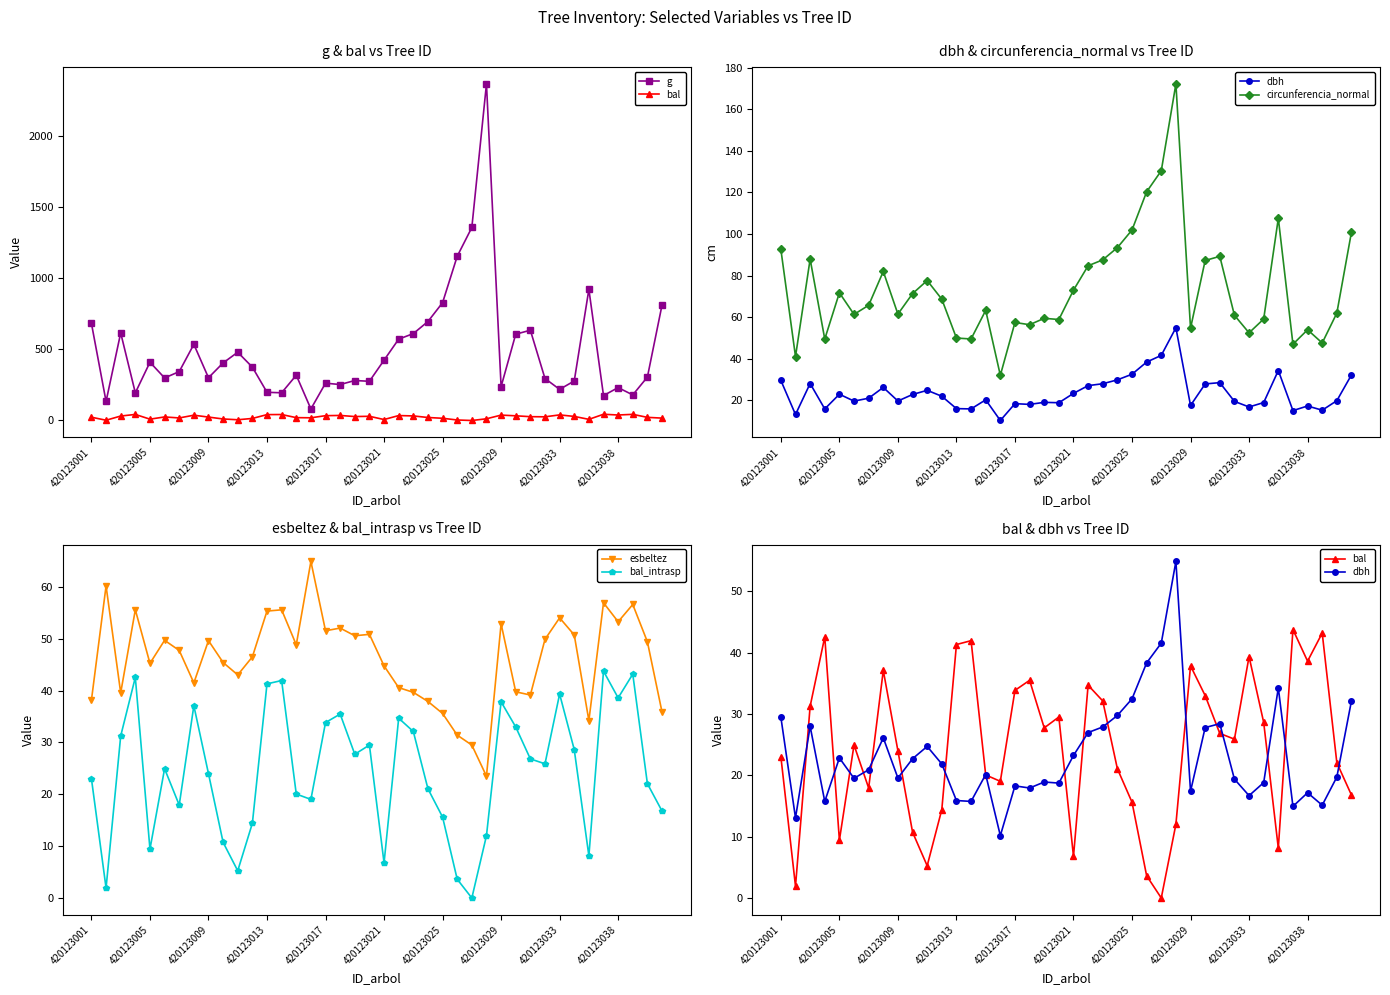

What value does the dbh series have at 22?

27.9